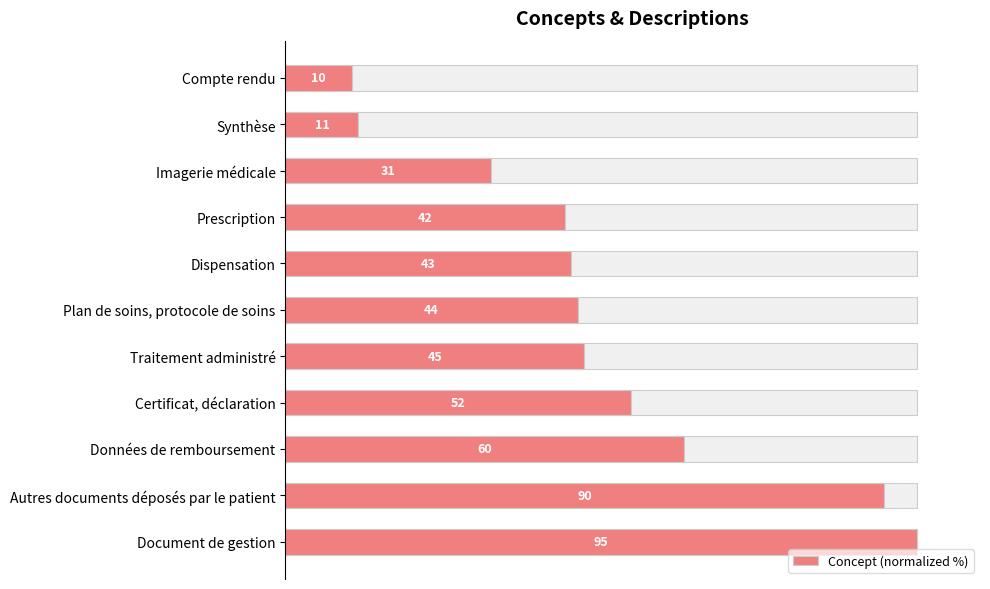

Does the chart contain stacked bars?

No